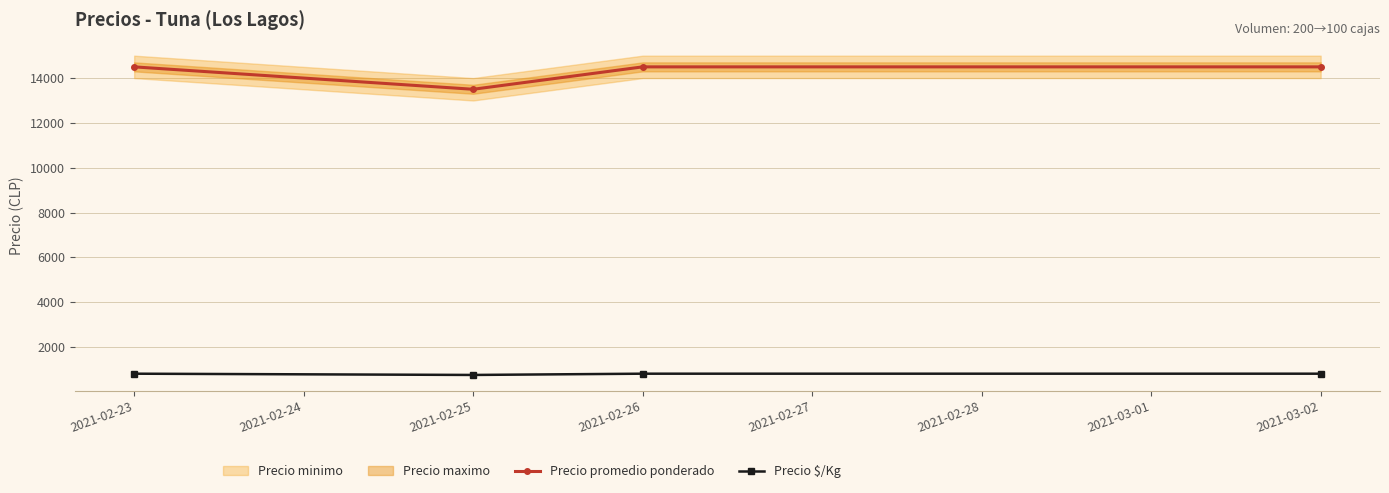

True or false: Precio $/Kg and Precio promedio ponderado cross at least once.

False